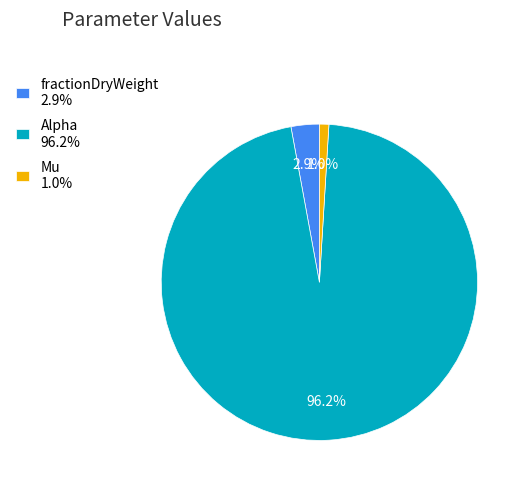

How many segments does this pie chart have?

3